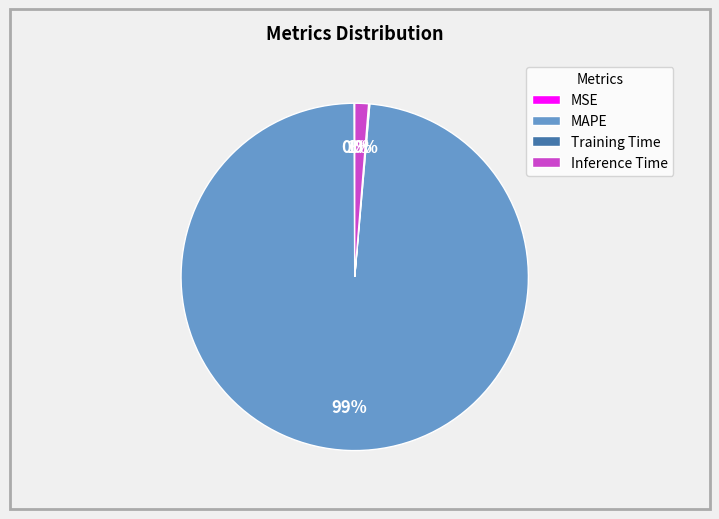

Which category has the biggest portion of the pie?

MAPE